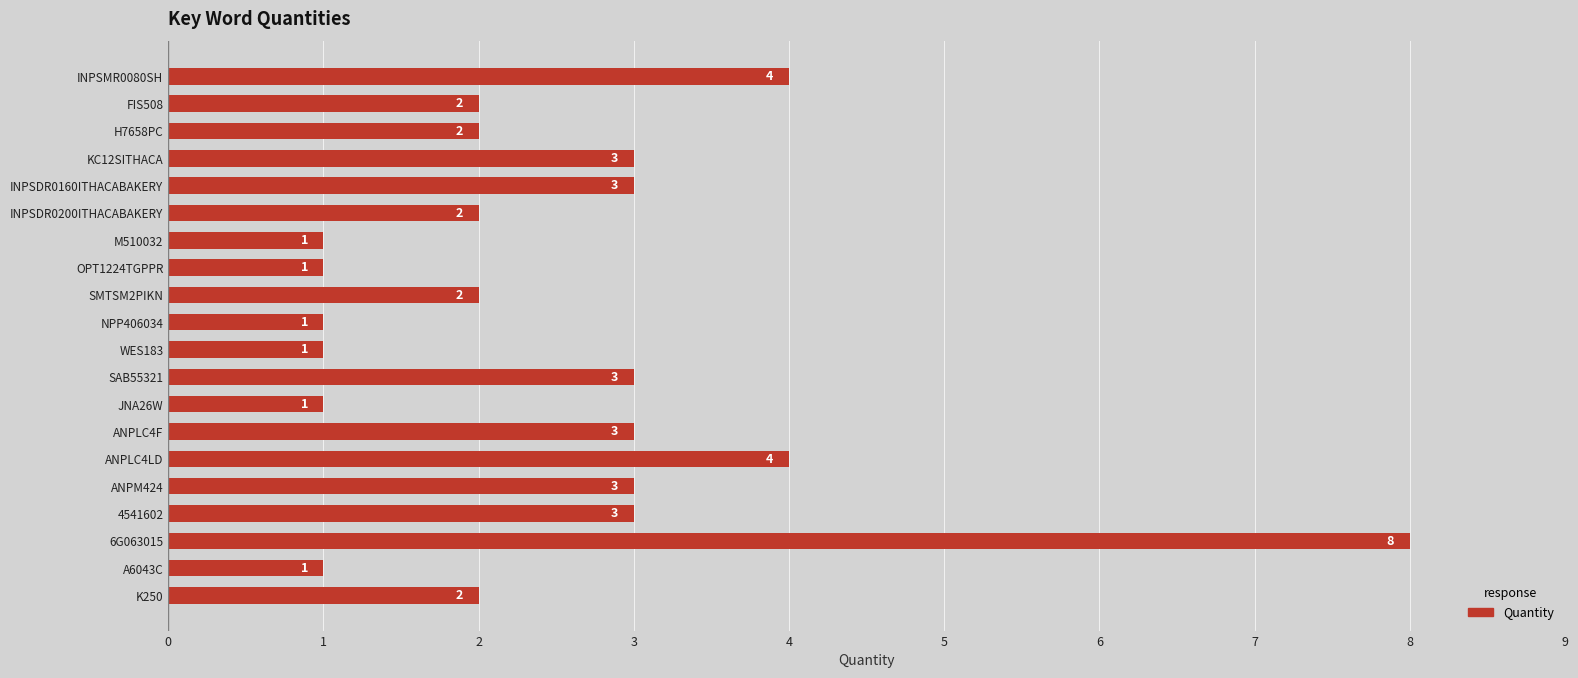

Count the number of categories in the chart.

20